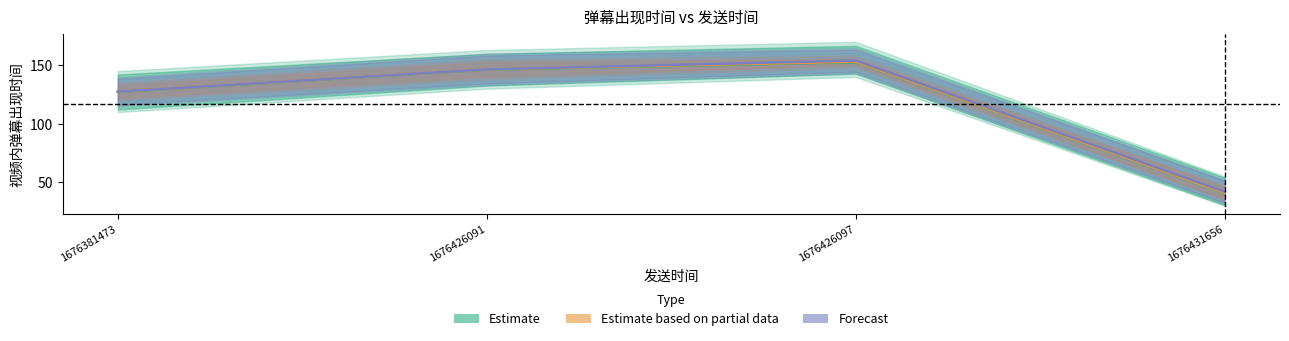

How many categories are shown in the chart?

4